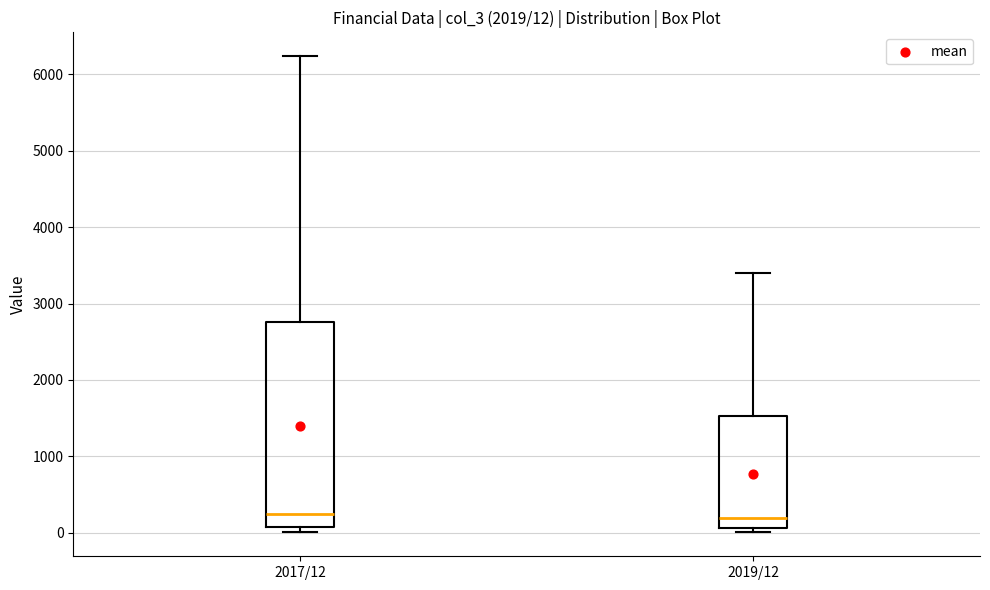

Comparing the boxes themselves (not the whiskers), which one is the tallest?

2017/12